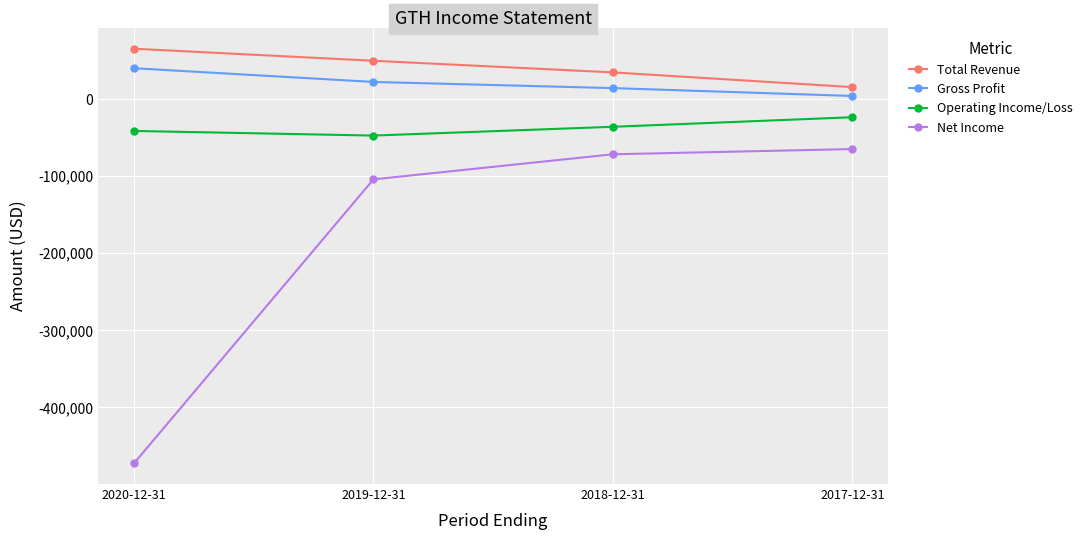

Which category has the lowest value in the Gross Profit series?

2017-12-31